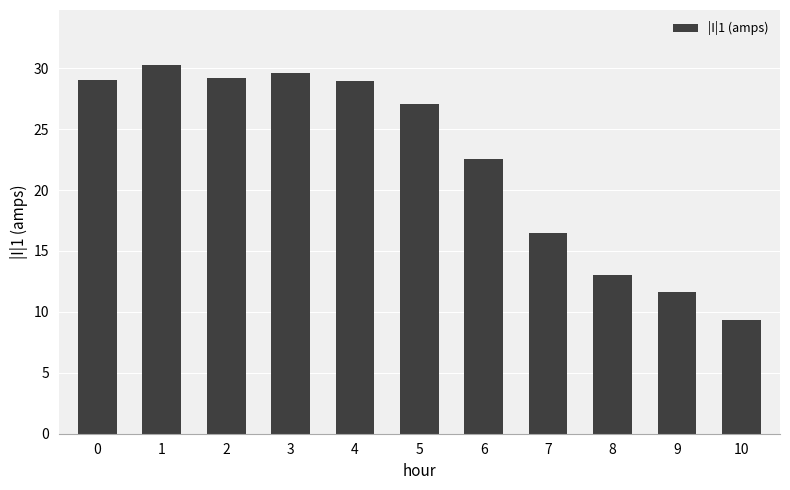

Count the number of values greater than 27.

6